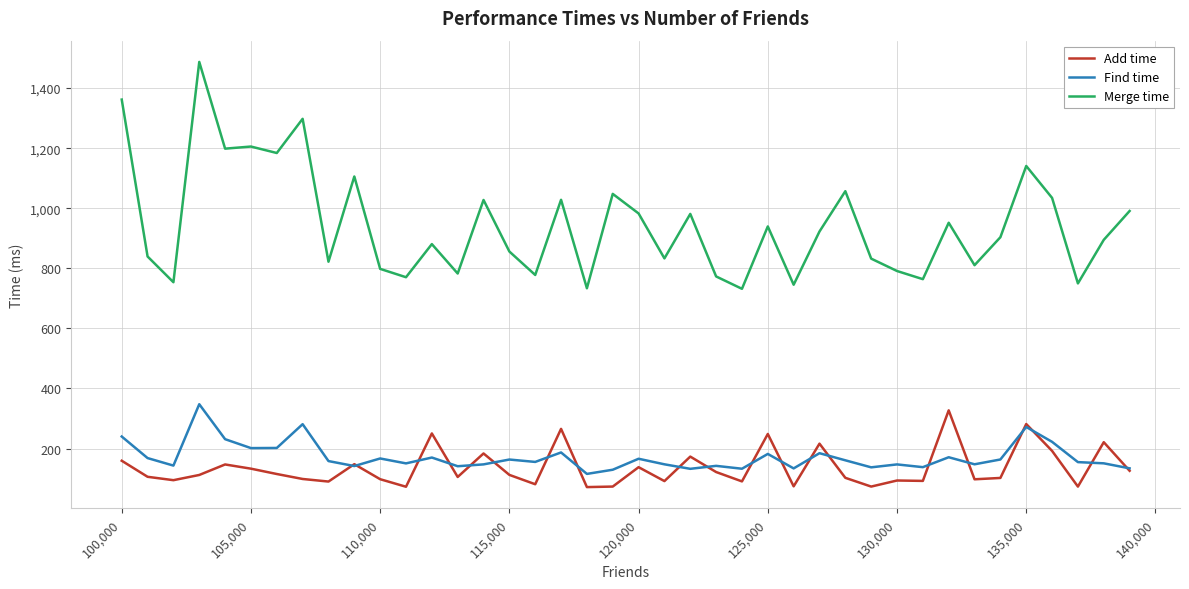

In Find time, how many points are lower than both neighbors (excluding endpoints)?

13